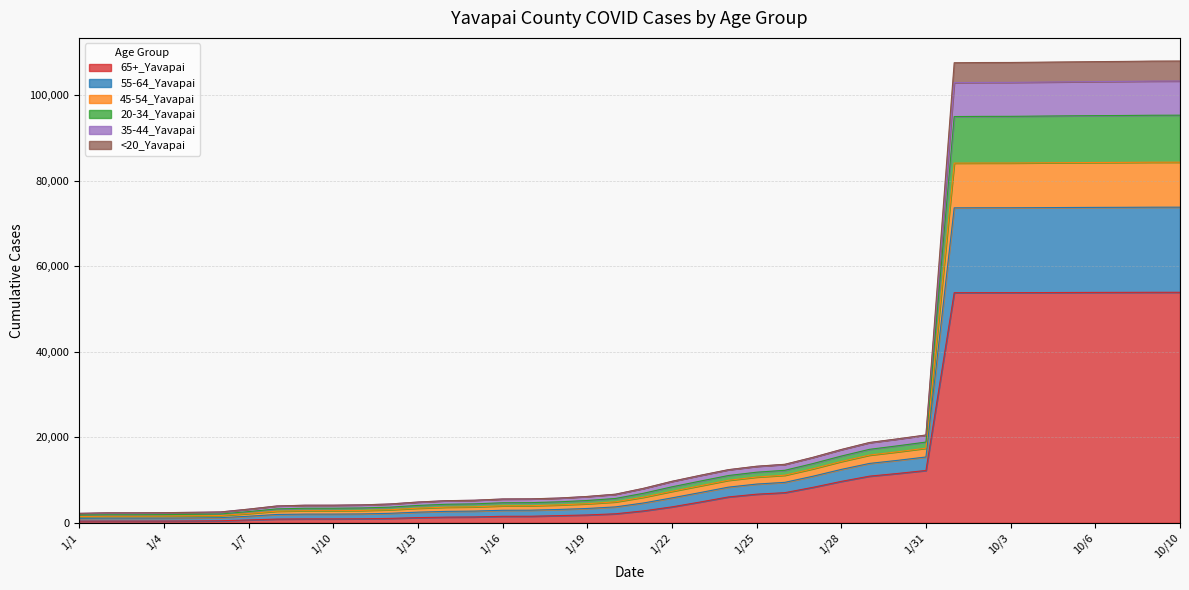

The value of 65+_Yavapai at 1/11 is 959. True or false?

True